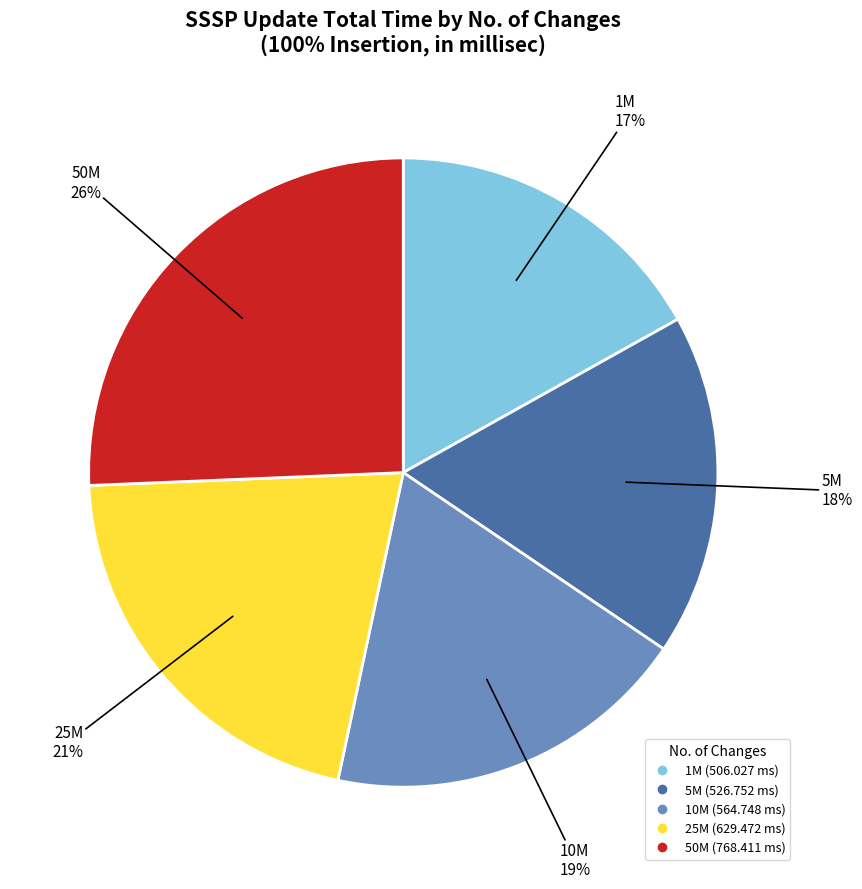

Do 50M and 5M together represent more than half of the pie?

No